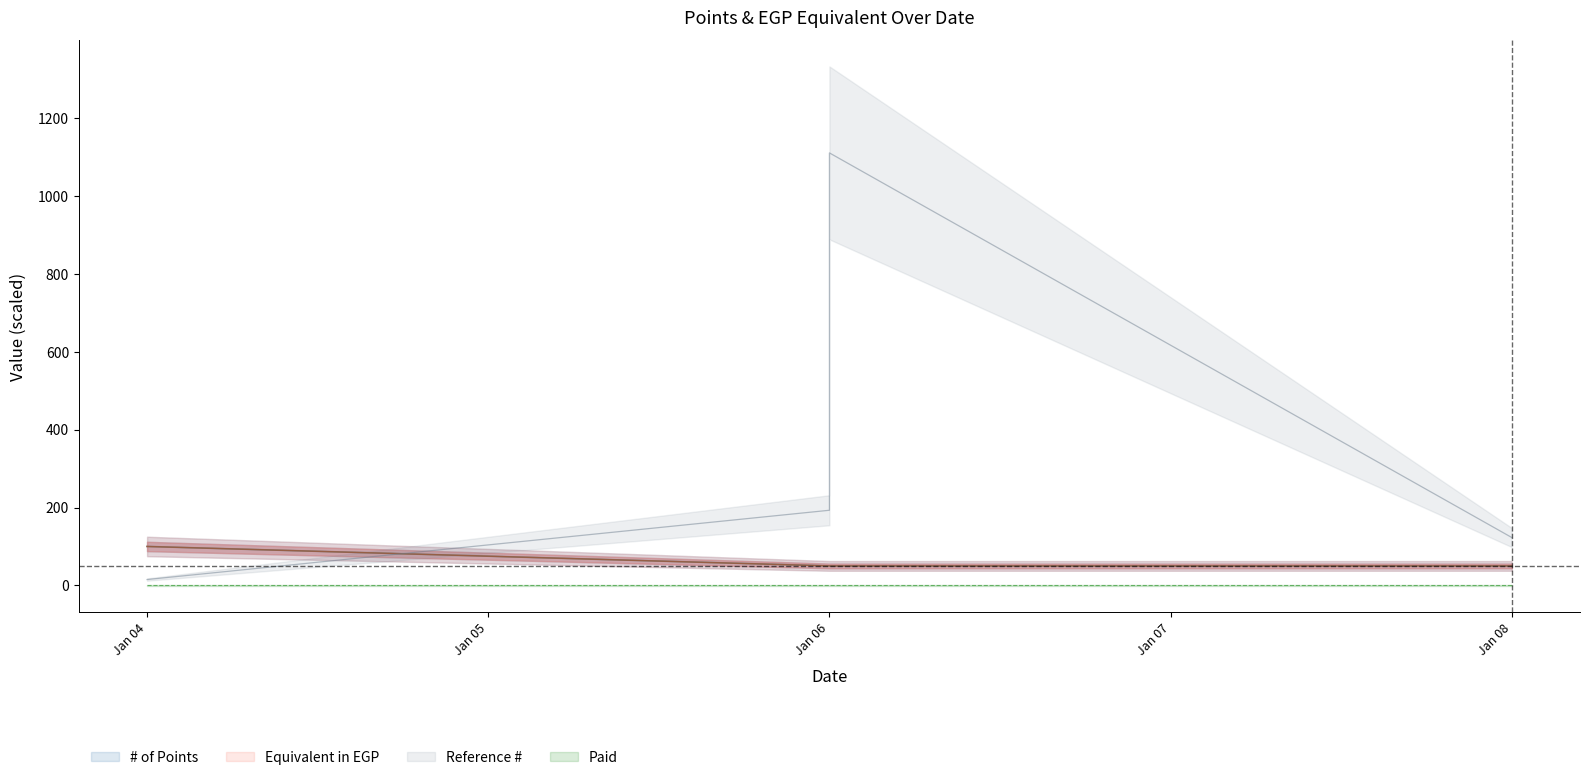

What is the average value of the Reference # series?

360